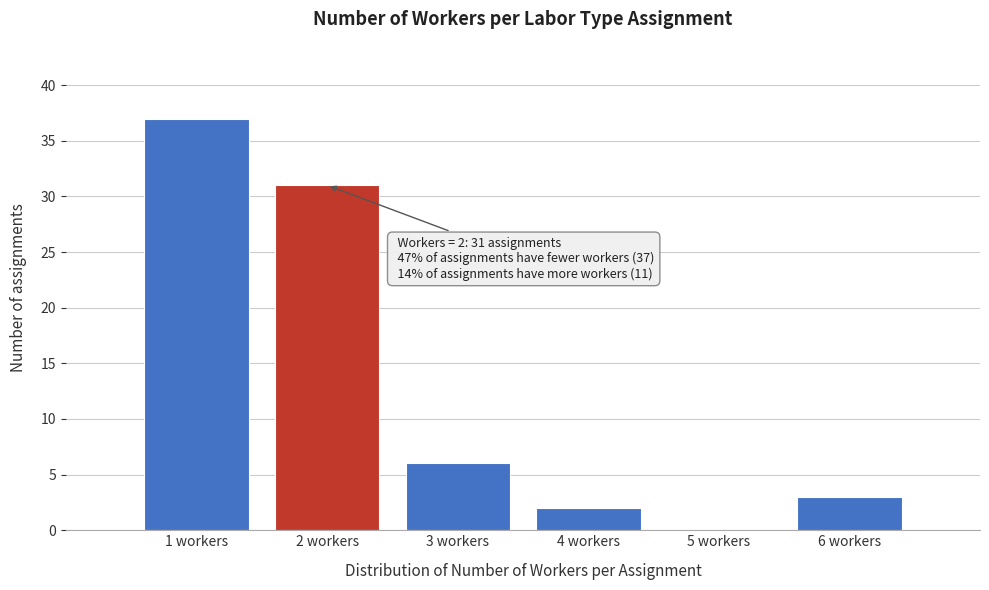

Which range on the x-axis has the tallest bar?

0.5 to 1.5